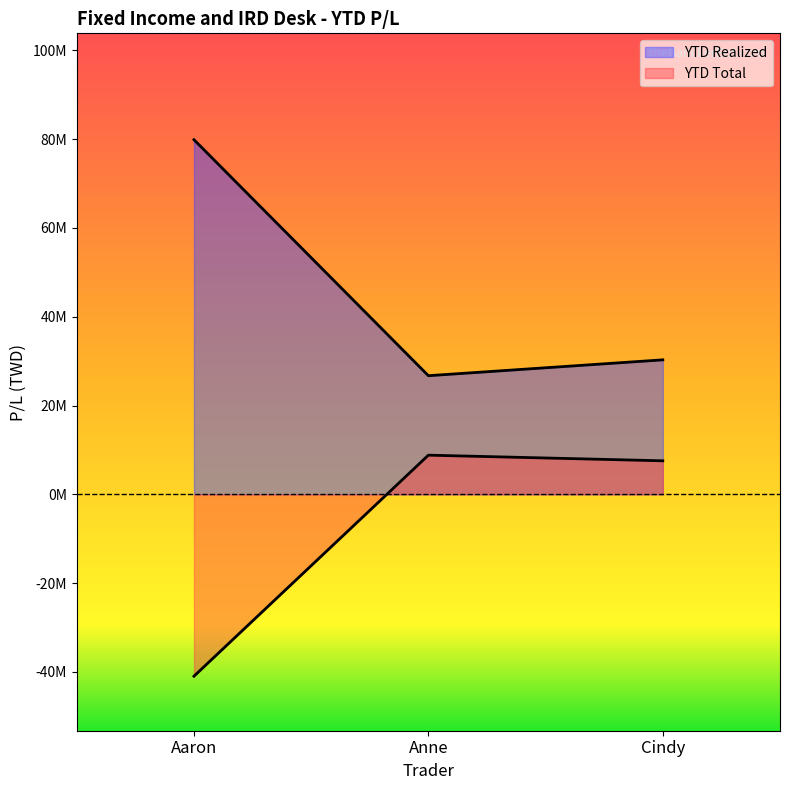

Reading left to right, what are all the values shown in this chart?

YTD Realized: 79860004	26718364	30287924
YTD Total: -40948726	8822925	7552141